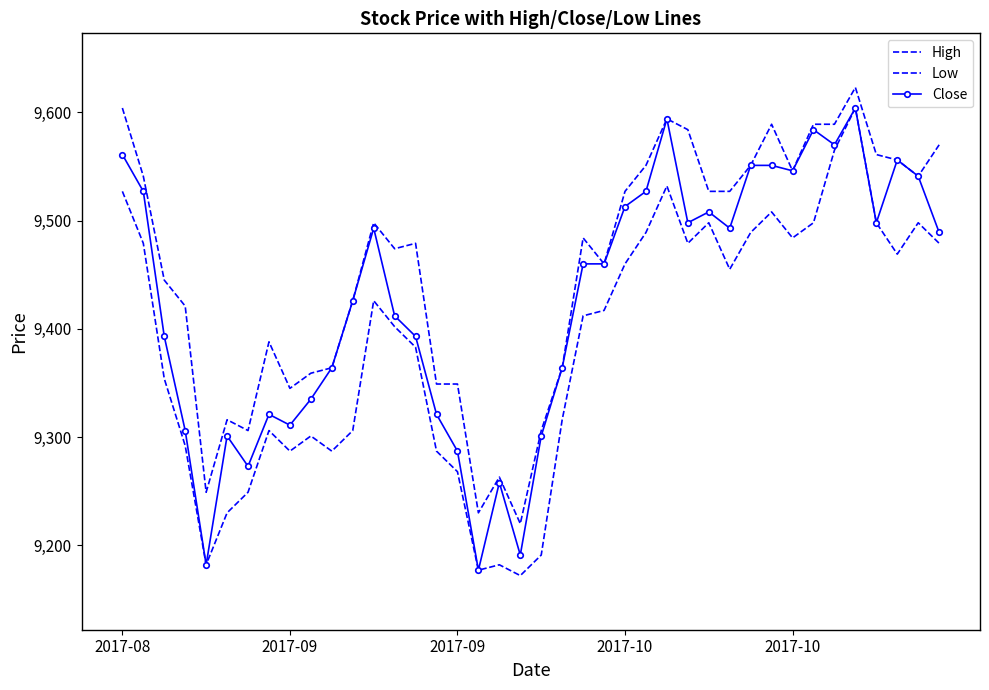

How many data points in Low are less than 9417?

20